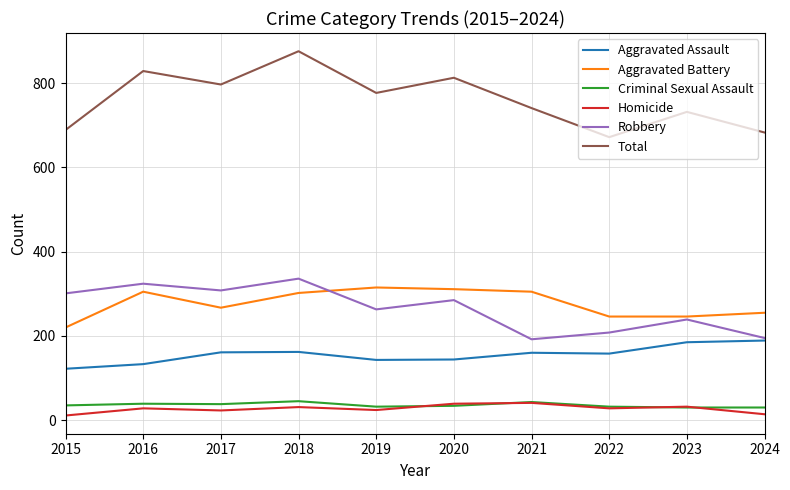

Between 2017 and 2023, which series saw the biggest shift?

Robbery